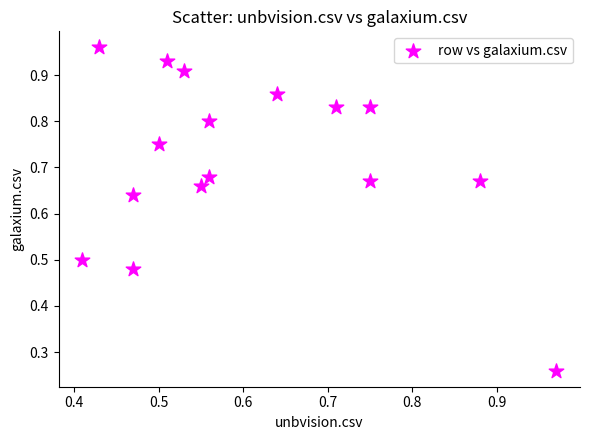

How many points are shown in the scatter plot?

16